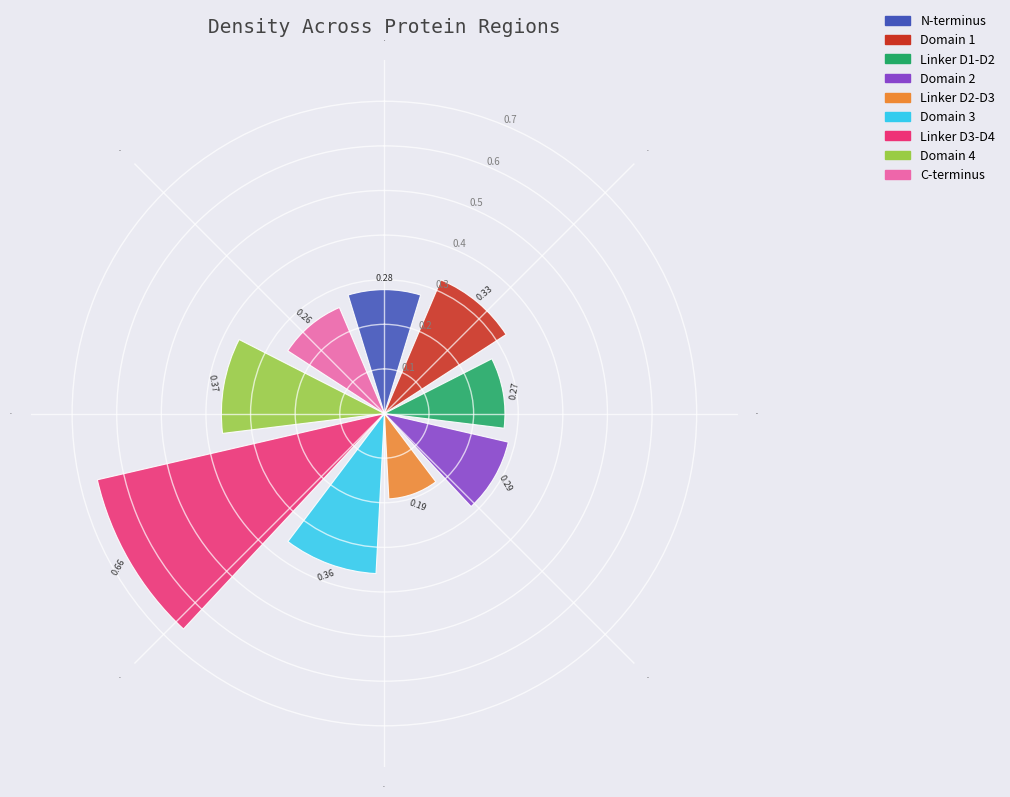

What is the sum of all values?

3.0